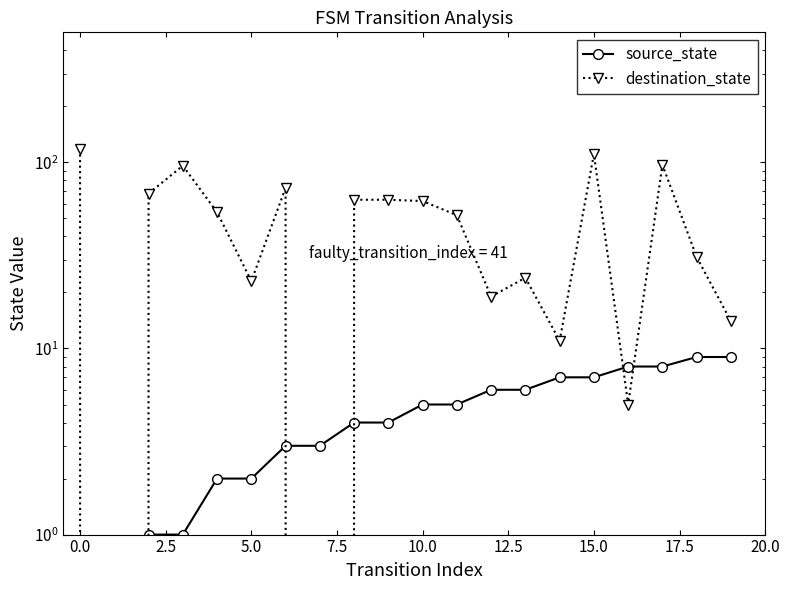

How many values in the destination_state series exceed 54?

9